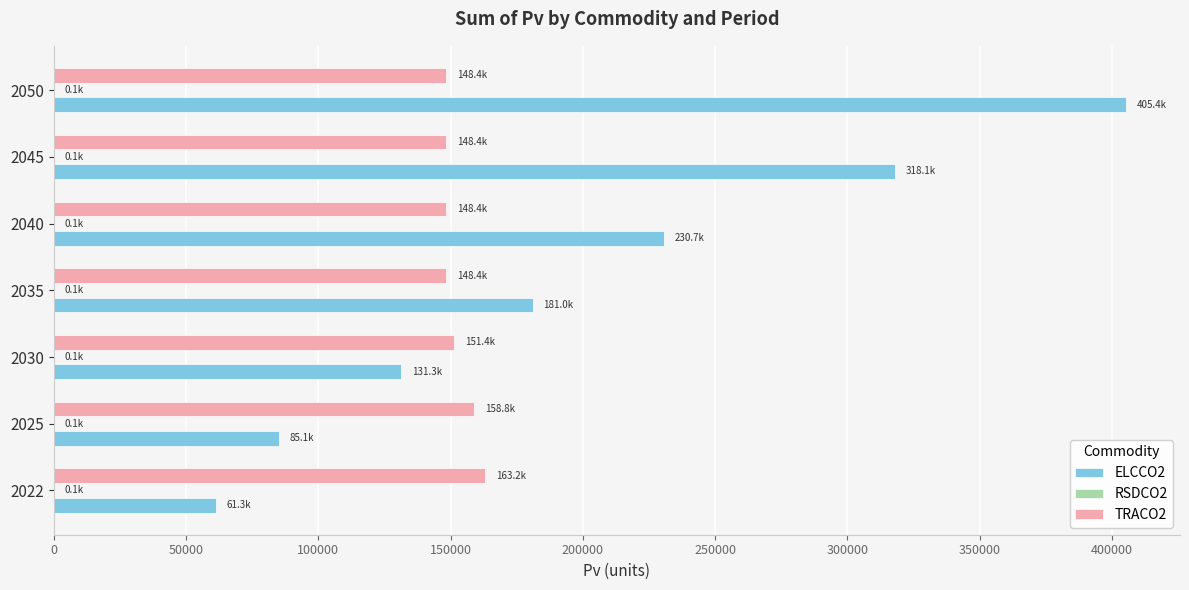

Is the value of ELCCO2 at 2045 greater than the value of TRACO2 at 2025?

Yes